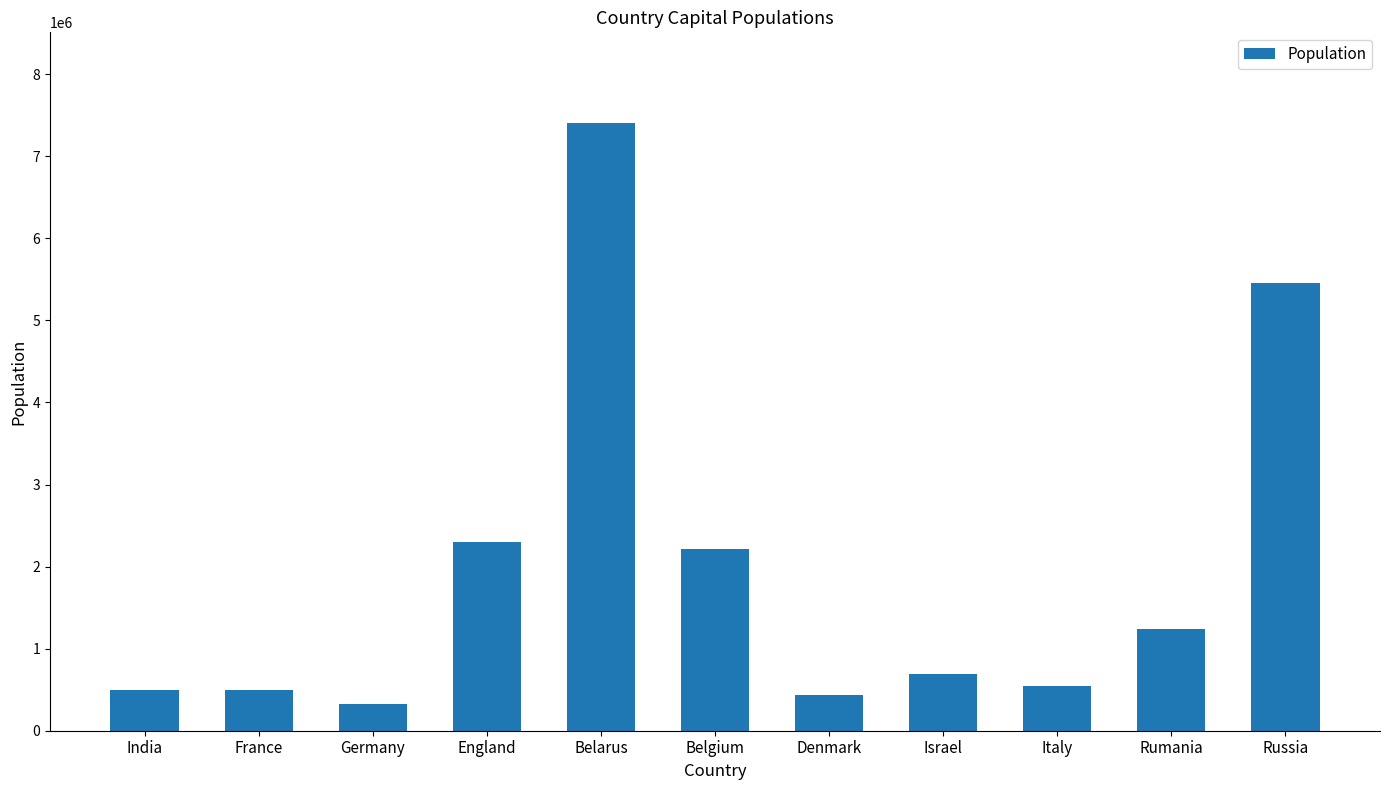

Reading left to right, what are all the values shown in this chart?

500000	500000	320000	2300000	7400000	2220000	430000	690000	540000	1240000	5460000